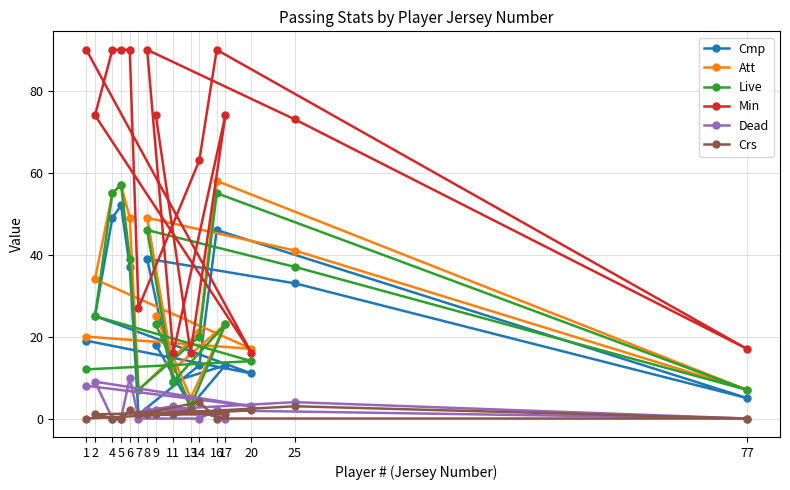

What is the maximum value shown in the chart?

90